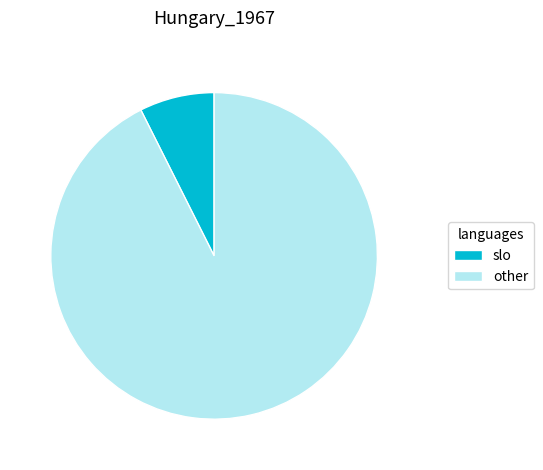

True or false: slo accounts for 7% of the total.

True